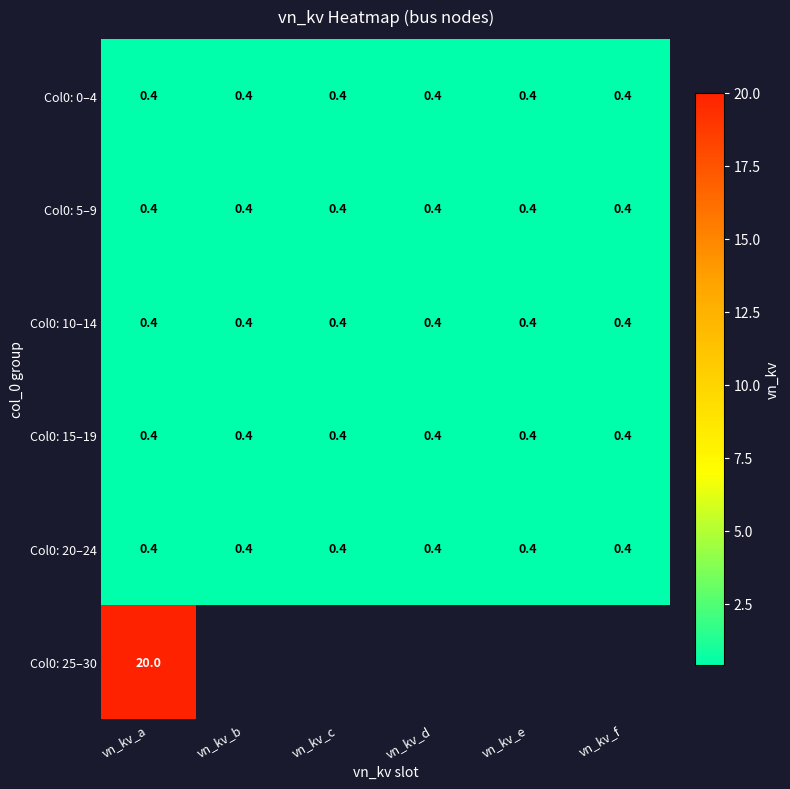

How many distinct data groups are displayed?

6